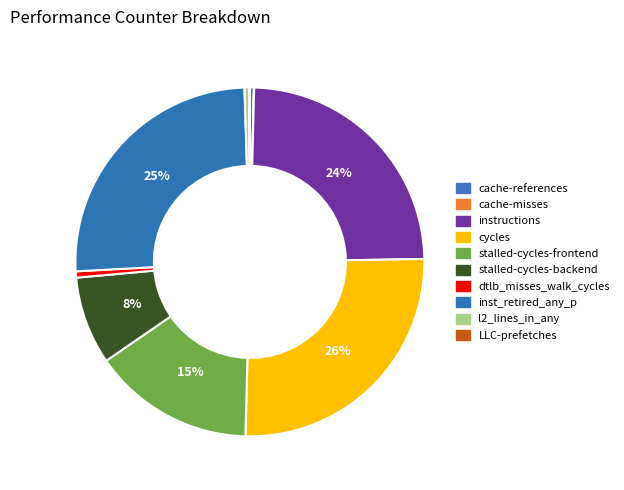

To the nearest percent, what percentage of the pie is dtlb_misses_walk_cycles?

1%